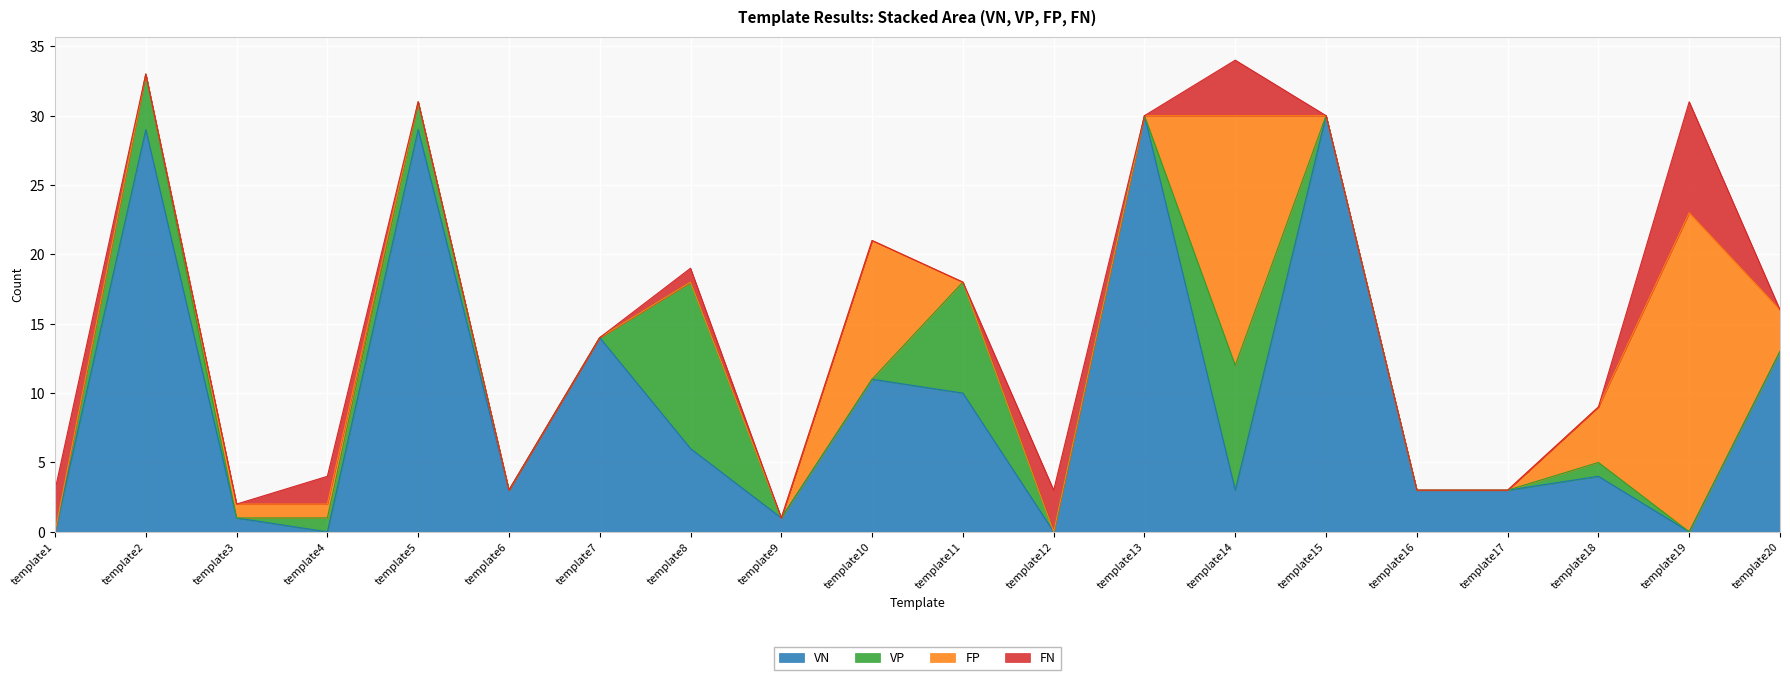

Between template11 and template16, which series saw the biggest shift?

VP